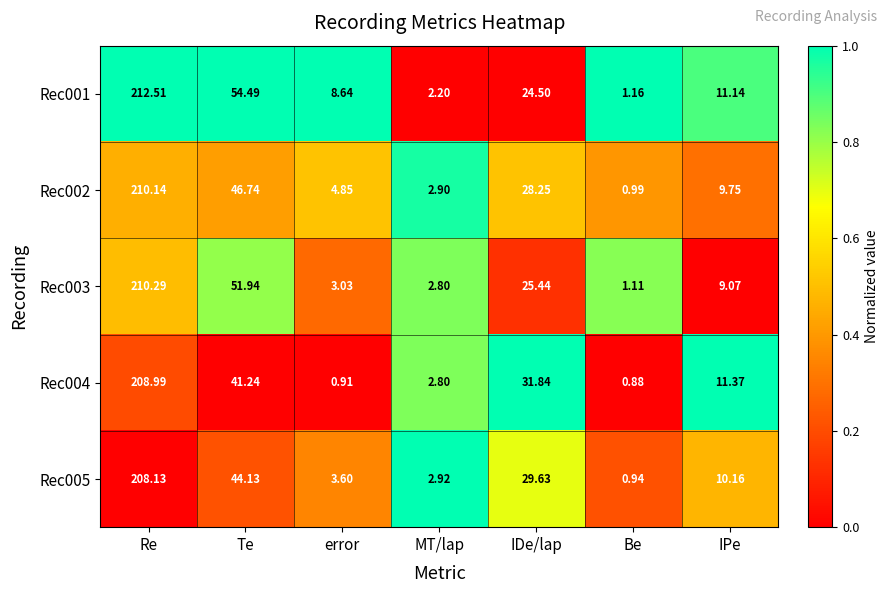

Which category has the lowest value across all series?

Be